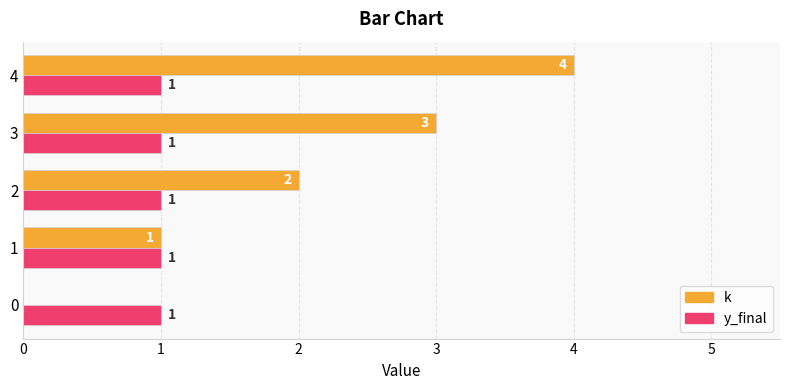

The value of y_final at 4 is 2. True or false?

False